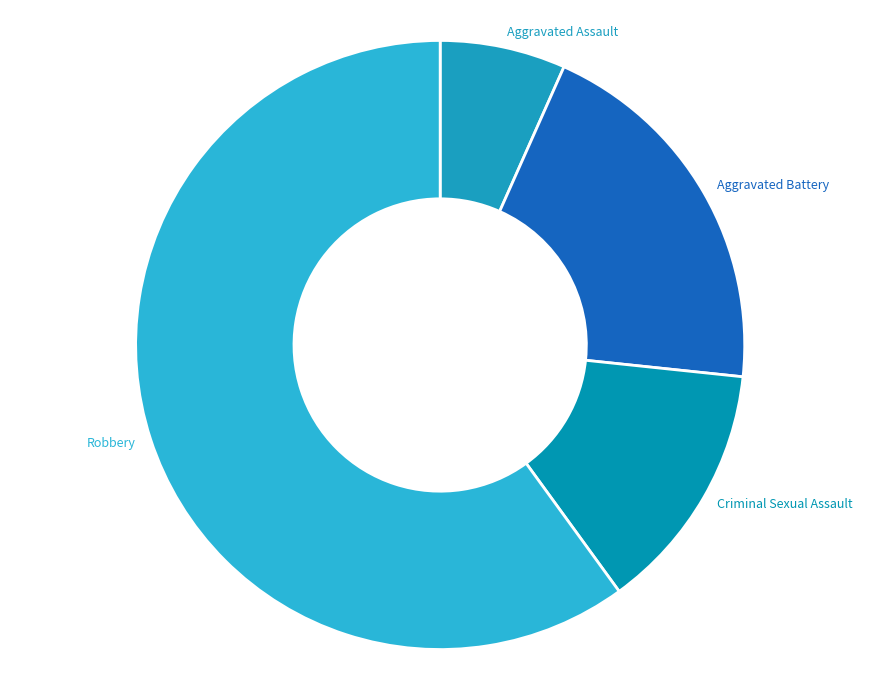

Do Criminal Sexual Assault and Aggravated Battery together represent more than half of the pie?

No